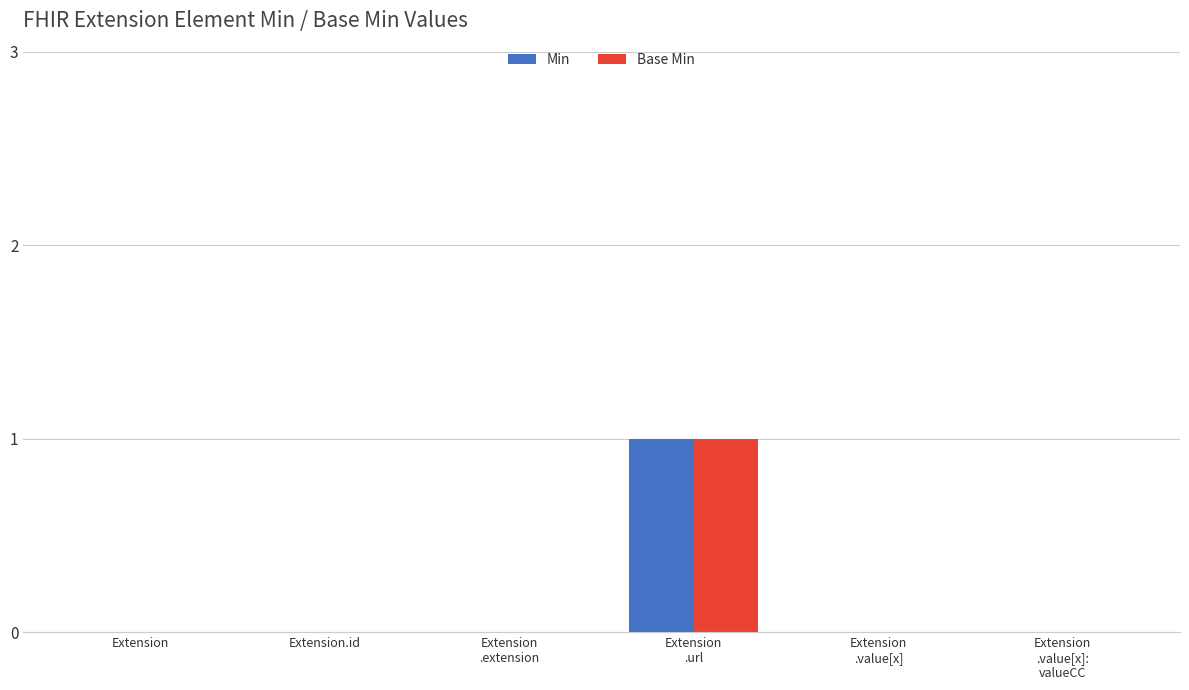

The value of Min at Extension.id is 0. True or false?

True